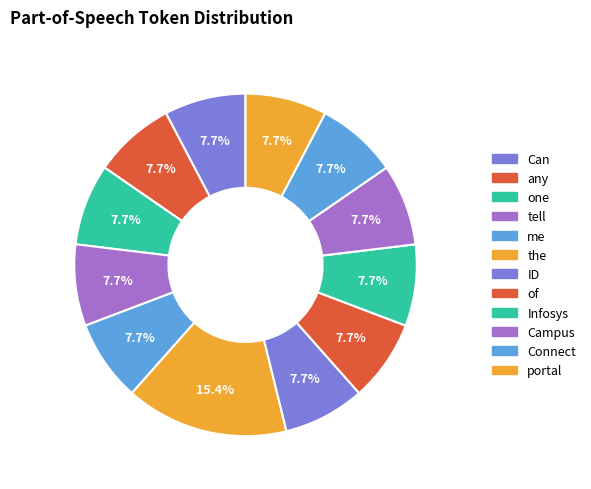

How many slices are in this pie chart?

12